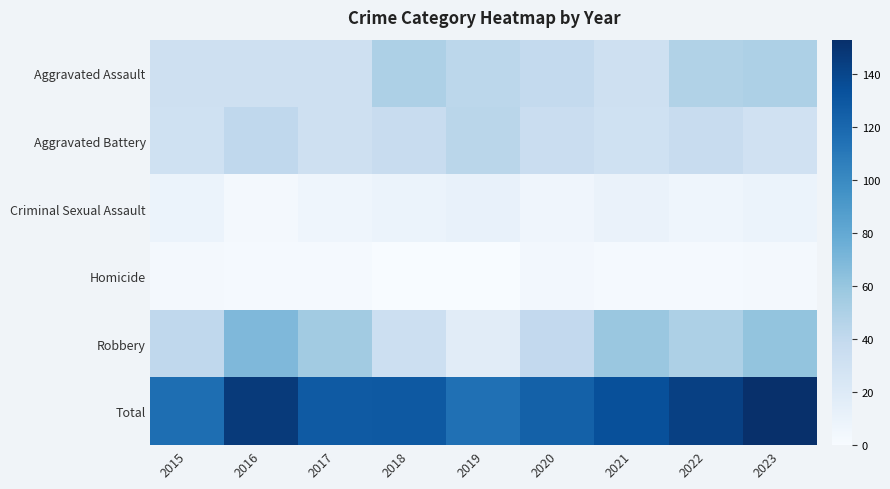

What is the spread (max minus min) of values at 2017?

126